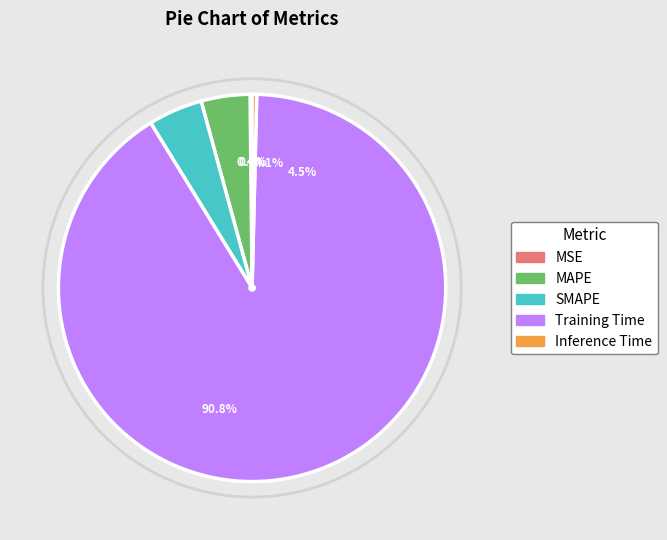

To the nearest percent, what is the combined percentage of SMAPE and Training Time?

95%